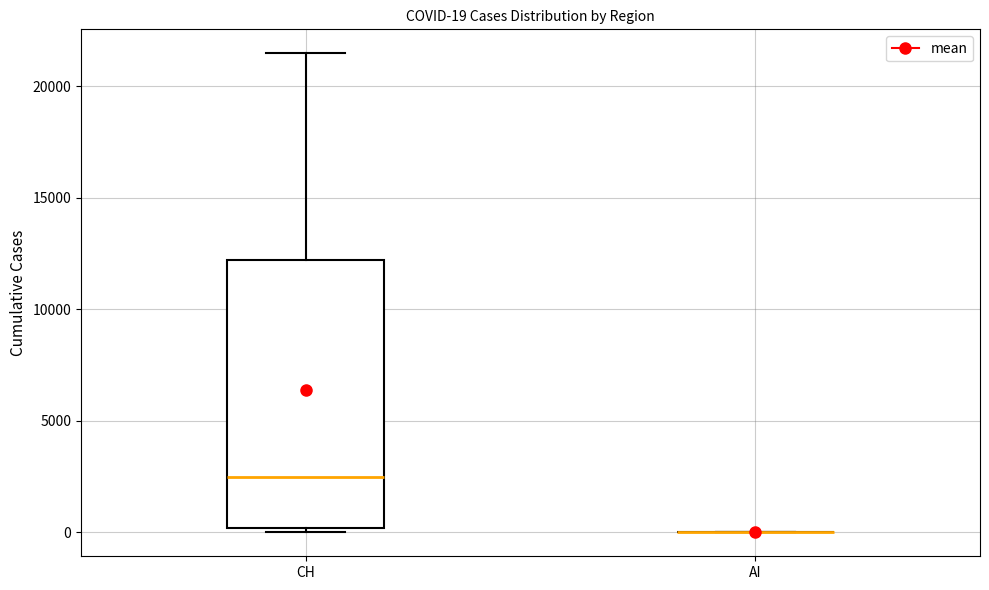

Which box is the tallest, from its lower edge to its upper edge?

CH